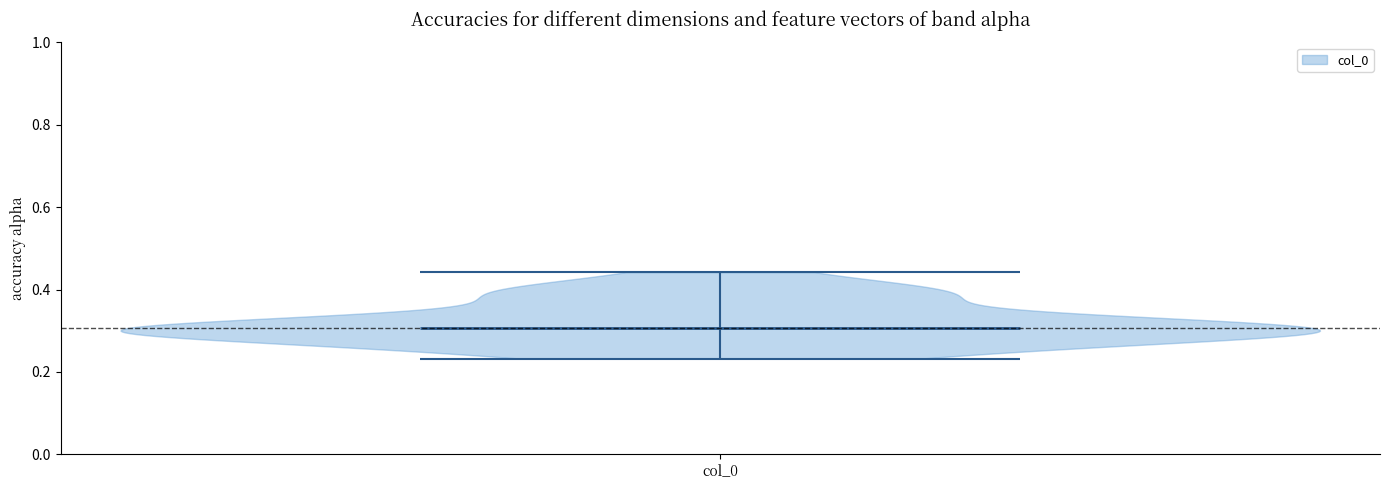

What is the highest point the violin for col_0 reaches on the y-axis? The values are not printed on the chart, so give them approximately, as read against the axis.

0.44